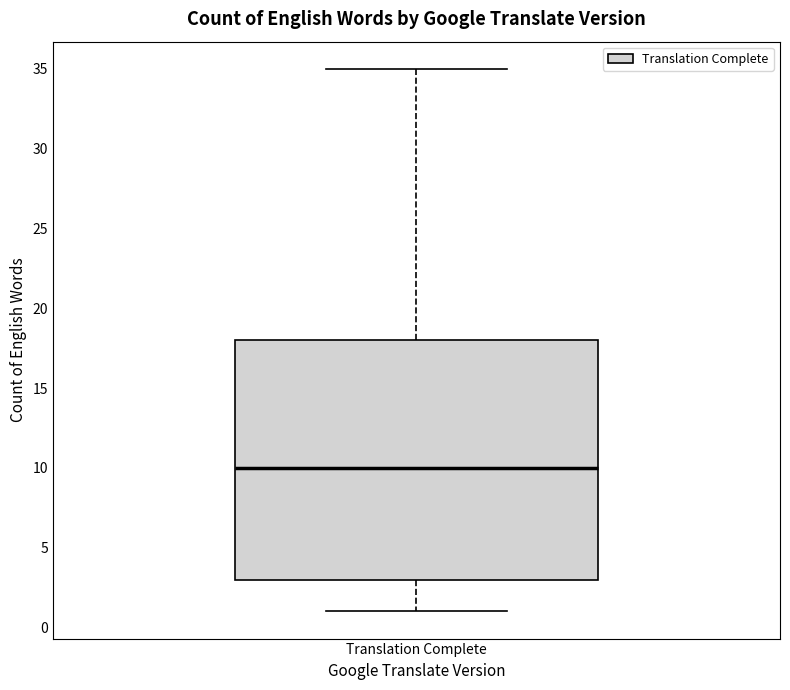

Transcribe this box plot: give where the median line is, the range the box spans, and where the two whiskers end, as read against the y-axis. The values are not printed on the chart, so give them approximately, as read against the axis.

median 10, box 3 to 18, whiskers 1 to 35